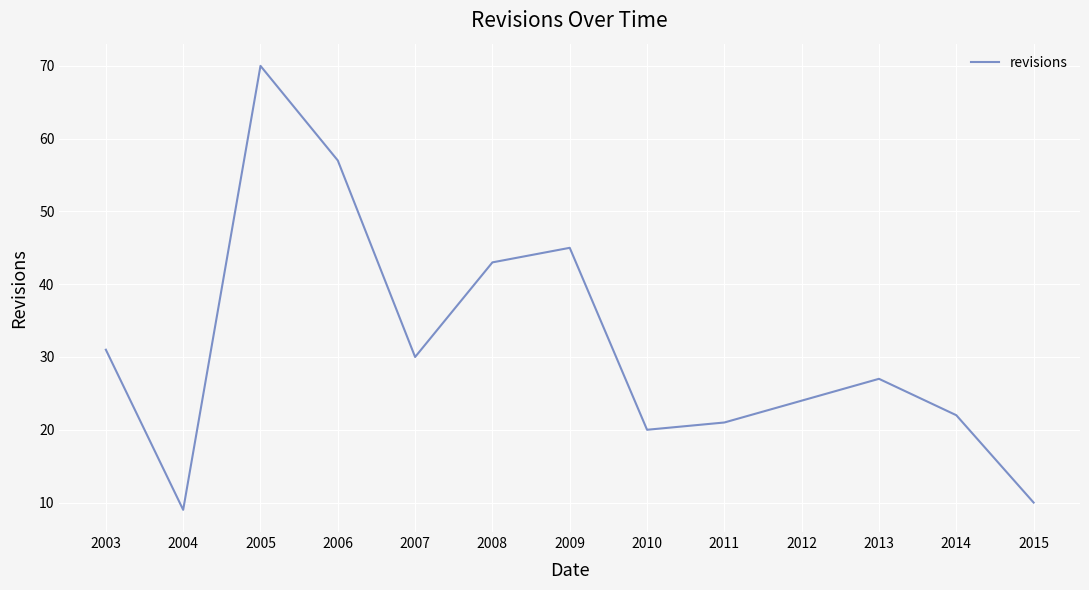

List the labels in order of value, smallest first.

2004, 2015, 2010, 2011, 2014, 2012, 2013, 2007, 2003, 2008, 2009, 2006, 2005